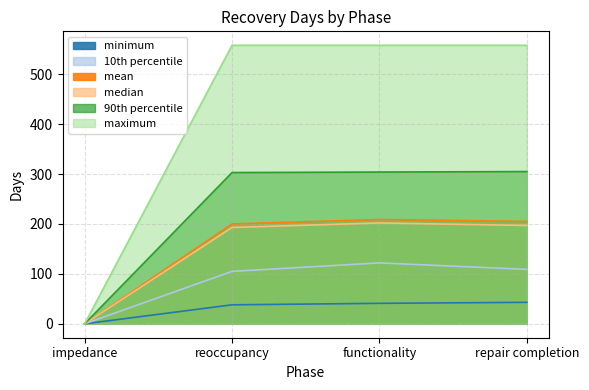

What is the label of the 3rd point from the right?

reoccupancy